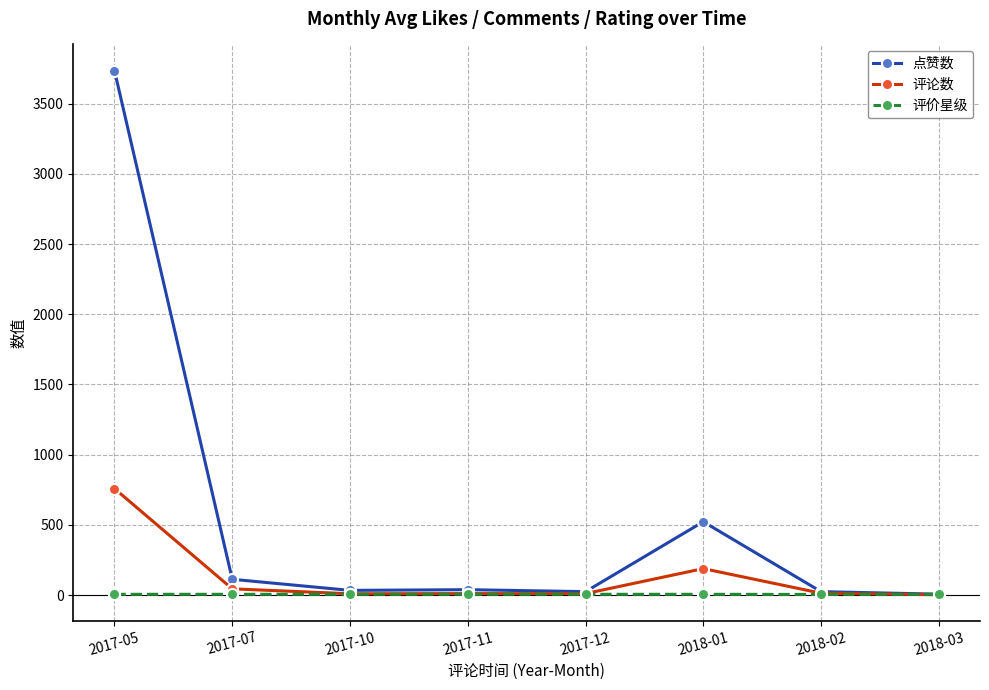

List the series in order of their overall mean, highest first.

点赞数, 评论数, 评价星级